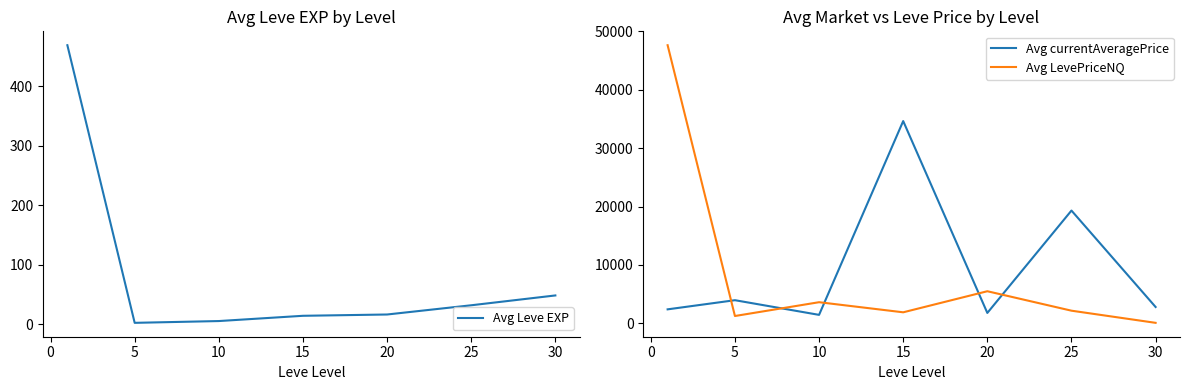

How many lines are shown in the chart?

3